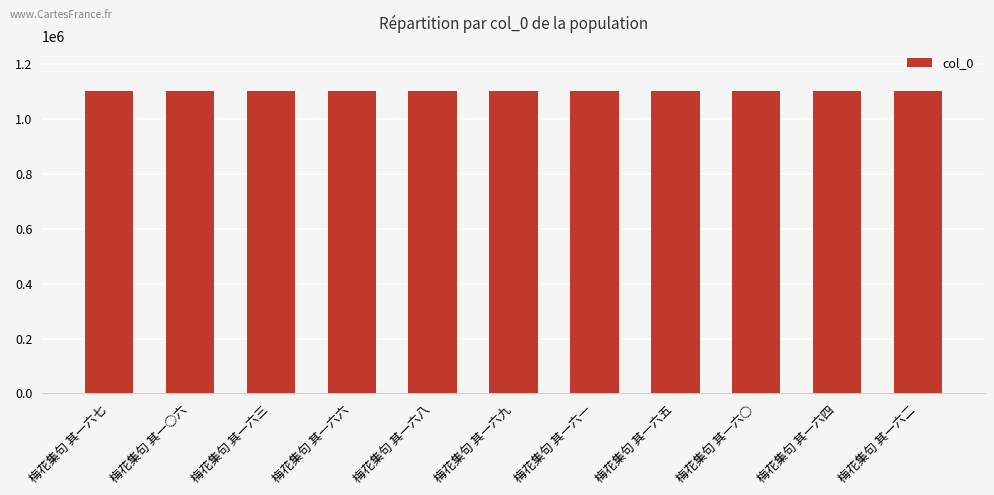

What is the value of the 10th bar from the left?

1100922